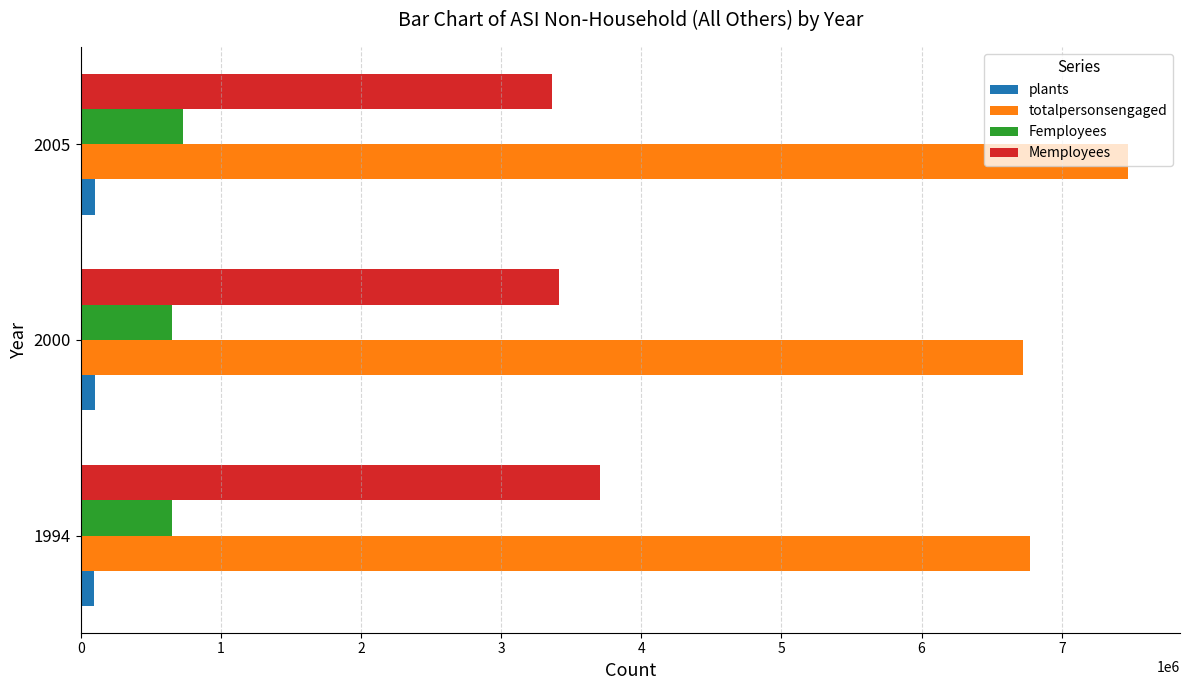

Which series has the largest total across all categories?

totalpersonsengaged